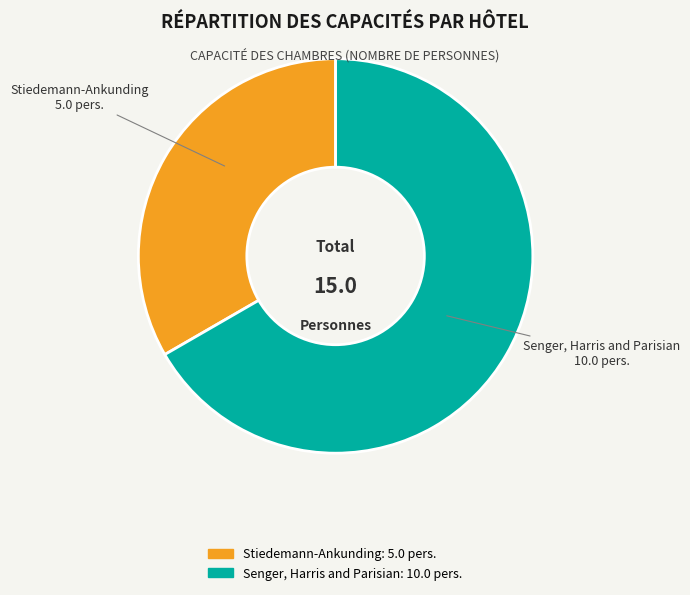

True or false: Senger, Harris and Parisian accounts for 67% of the total.

True